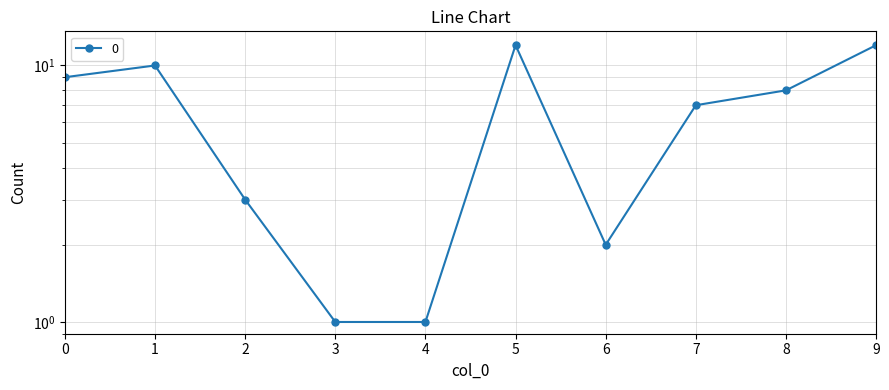

List the labels in order of value, largest first.

5, 9, 1, 0, 8, 7, 2, 6, 3, 4